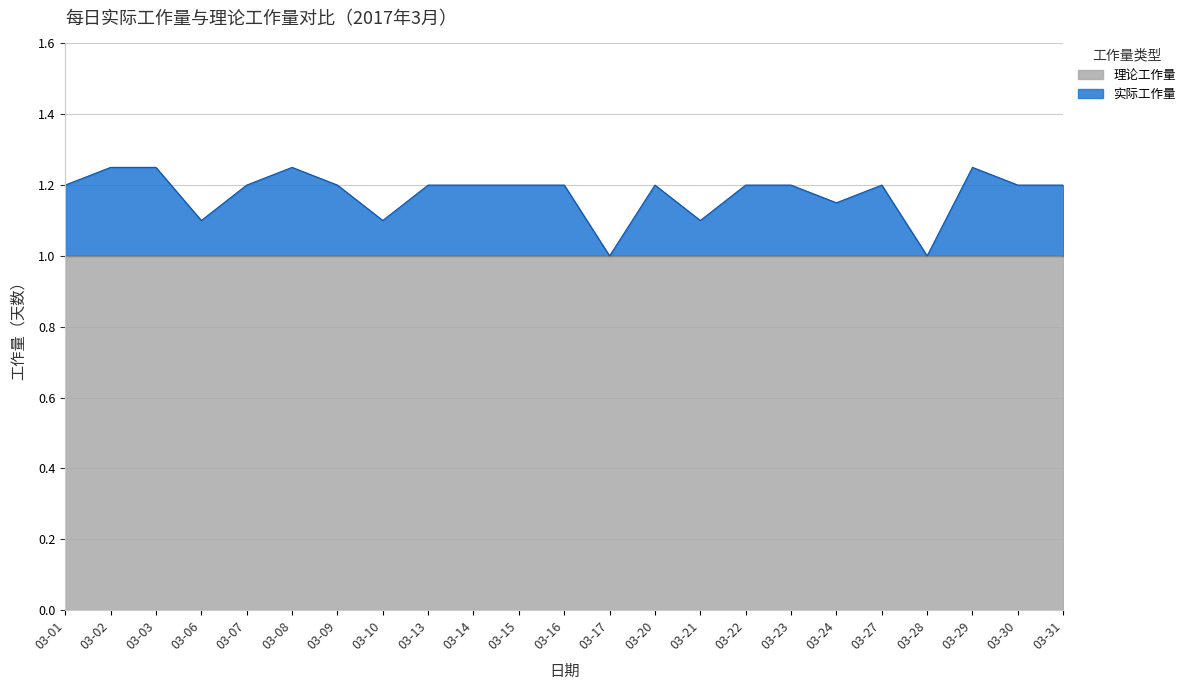

What is the maximum value shown in the chart?

1.2